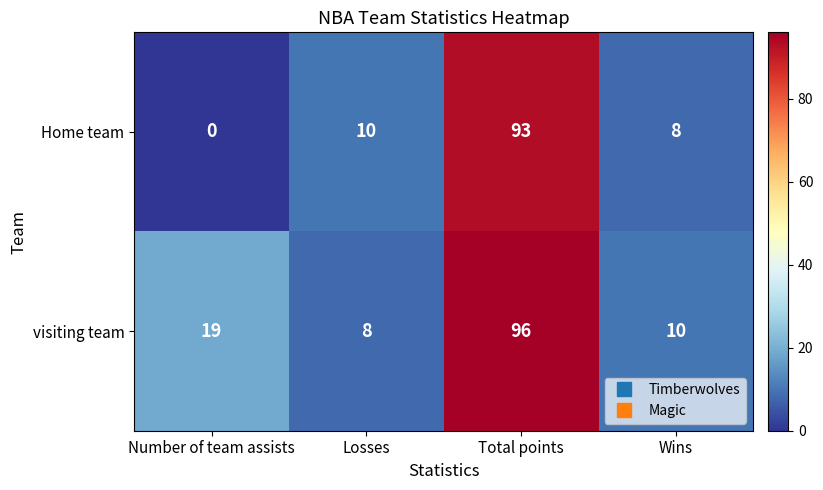

Reading left to right, list all the values displayed in this chart.

Home team: 0	10	93	8
visiting team: 19	8	96	10